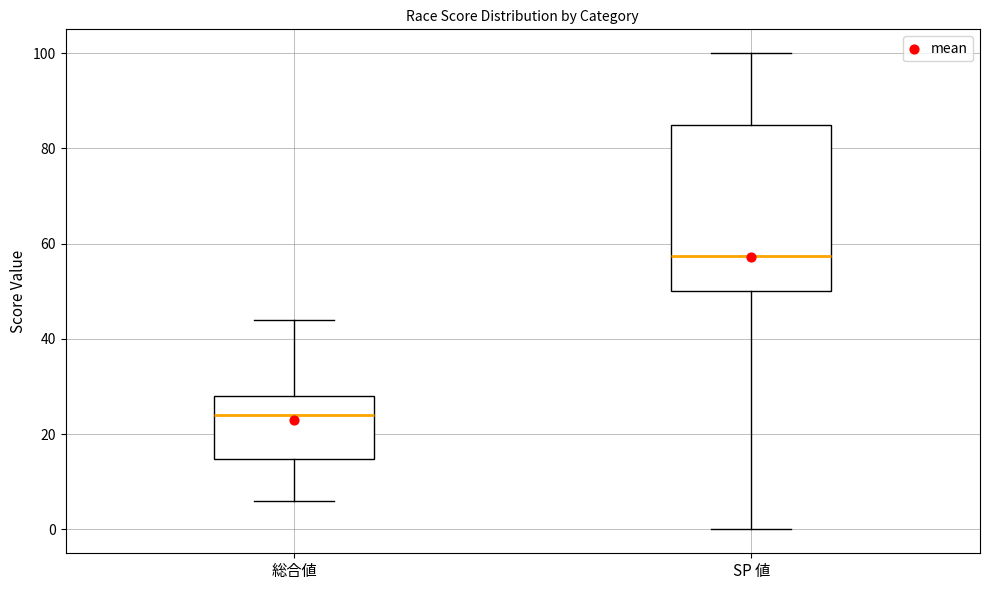

Where is the upper edge of the box for SP 値 on the y-axis? The values are not printed on the chart, so give them approximately, as read against the axis.

86